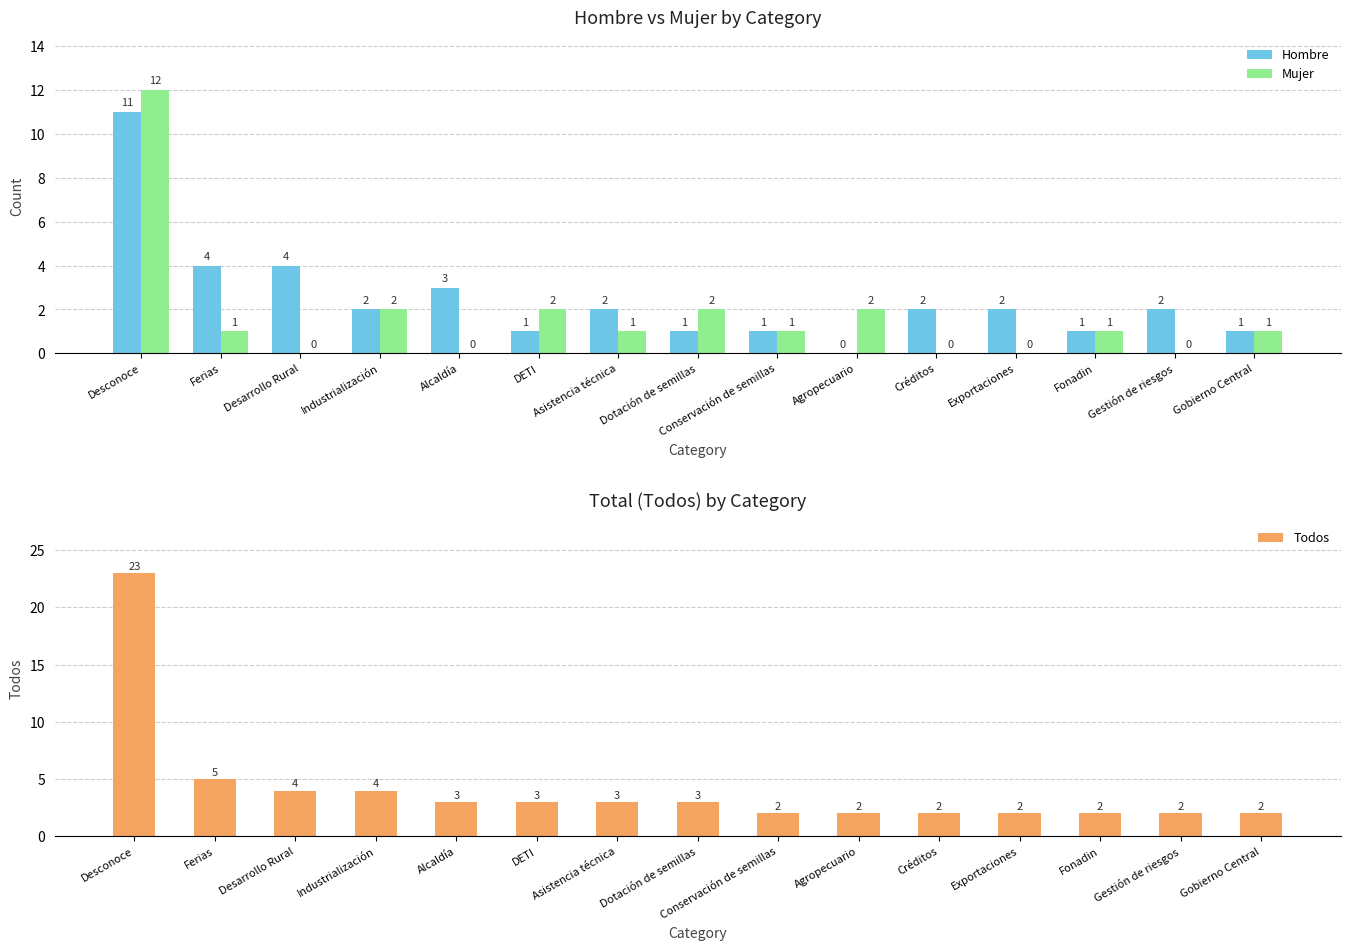

What is the label of the 8th bar from the right?

Dotación de semillas